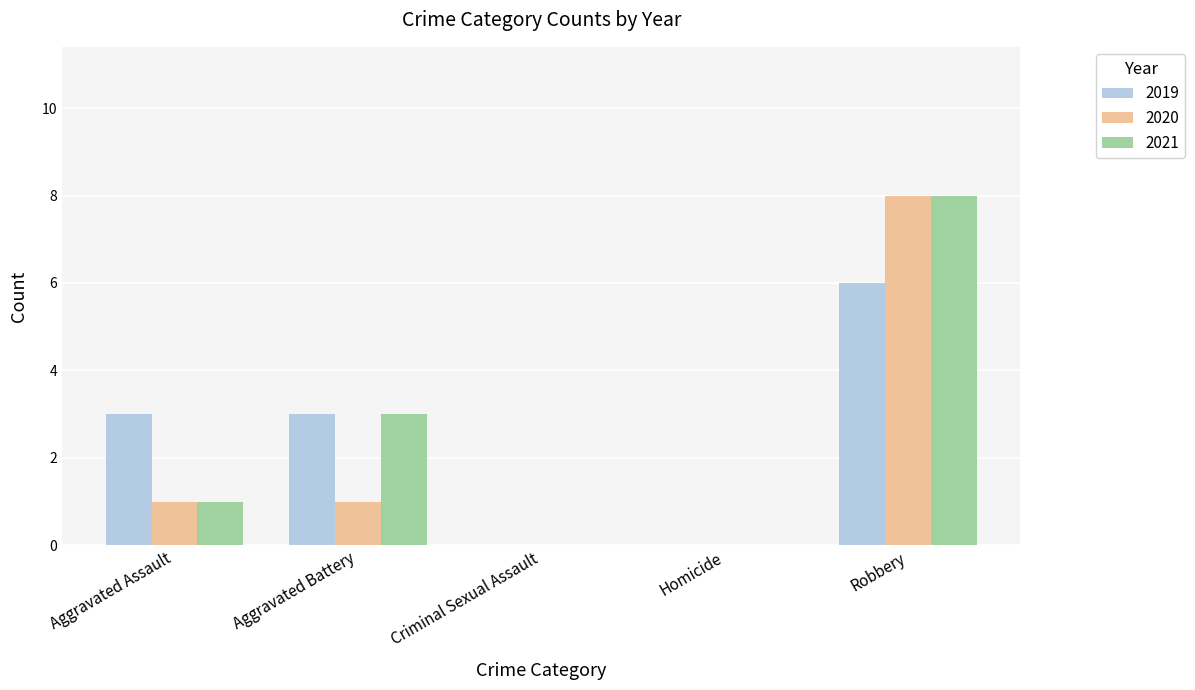

How many distinct data groups are displayed?

3